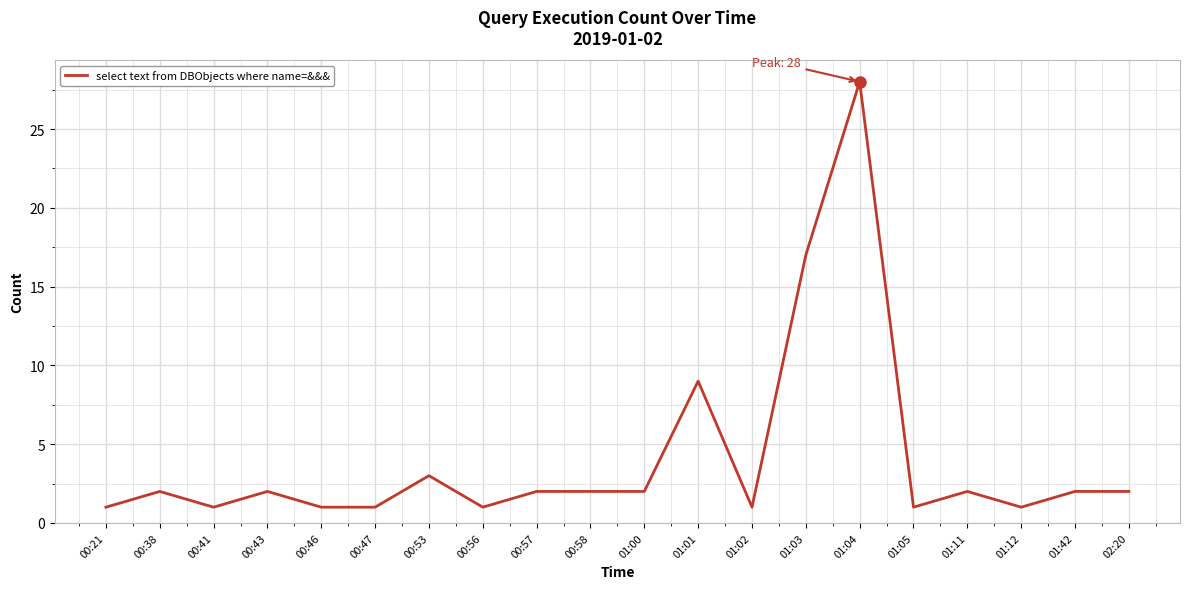

The value at 01:01 is 14. True or false?

False